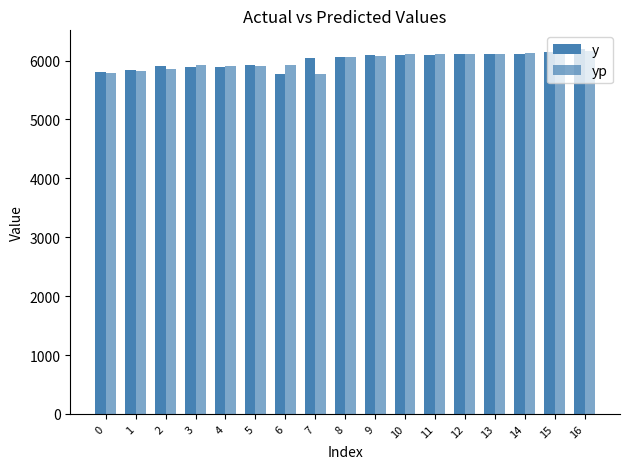

How many bars are there in each group?

2